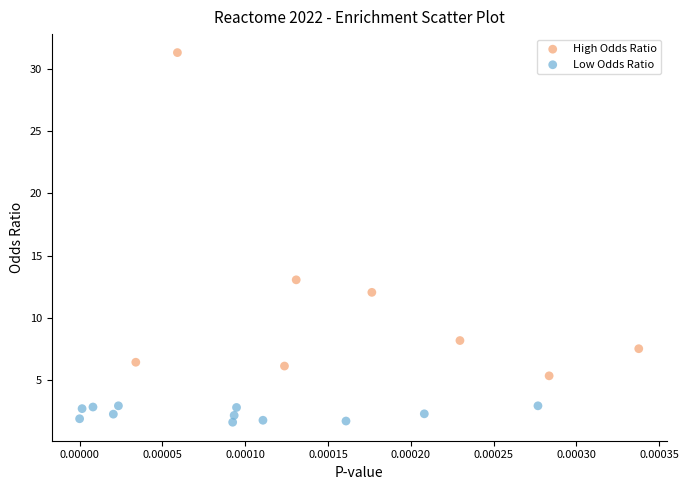

What are all the series names shown in the legend?

High Odds Ratio, Low Odds Ratio